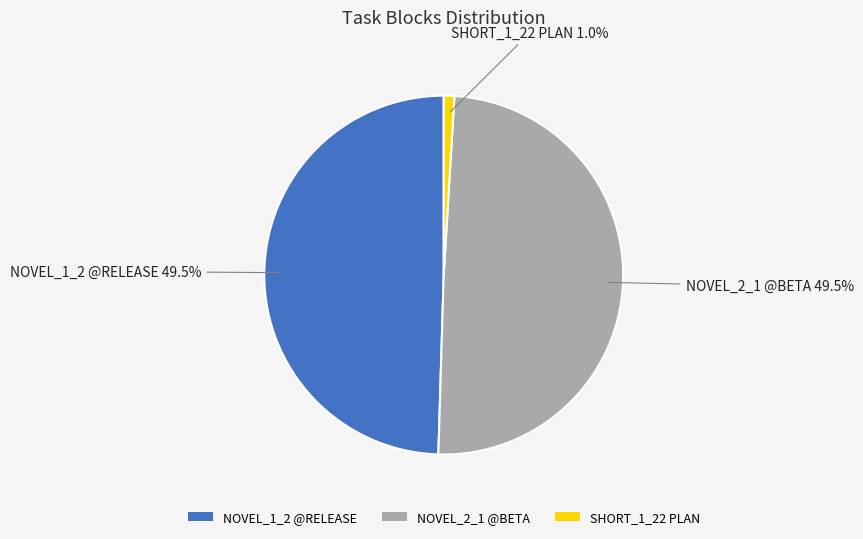

Which has a higher value, SHORT_1_22 PLAN or NOVEL_2_1 @BETA?

NOVEL_2_1 @BETA